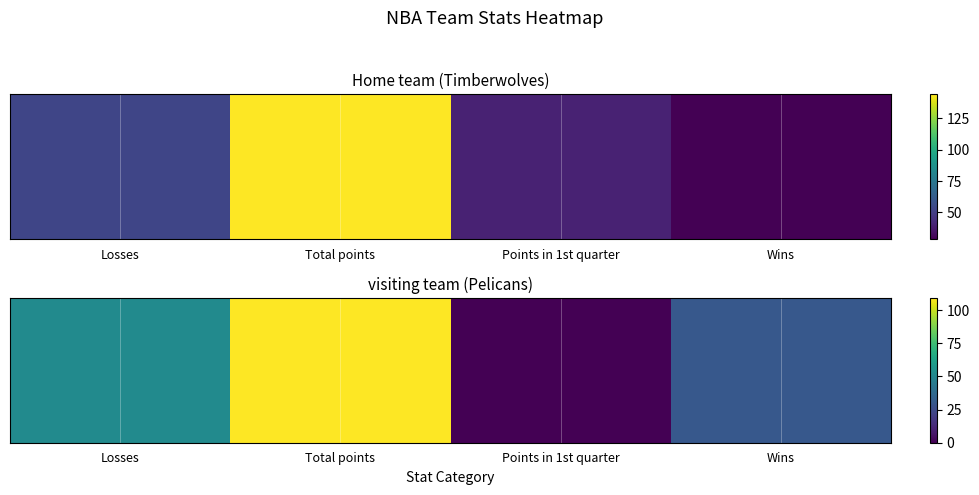

Which label corresponds to the largest value in the chart?

Total points